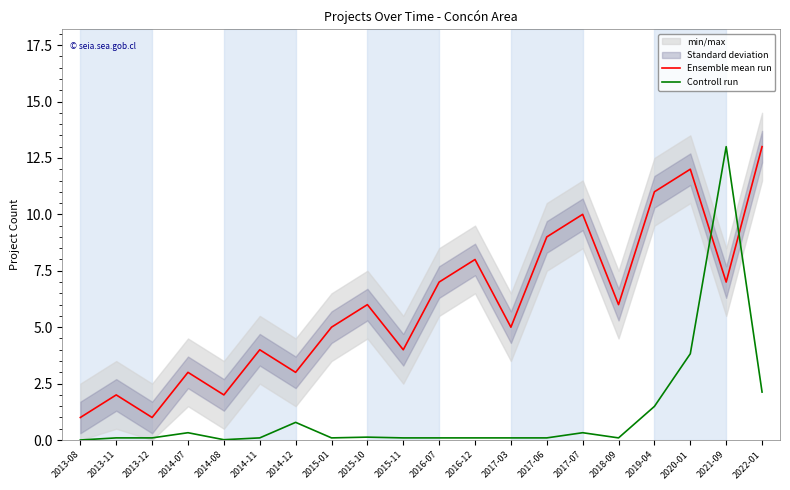

What is the sum of the Controll run values at 2014-11 and 2021-09?

13.1